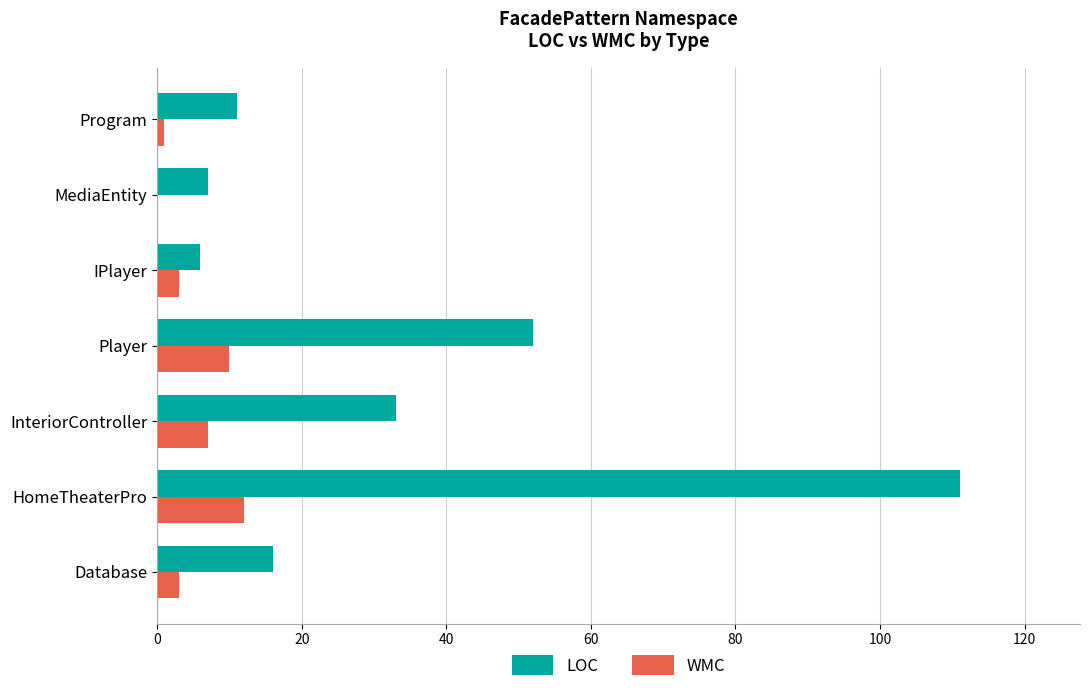

Which series changed the most between HomeTheaterPro and InteriorController?

LOC